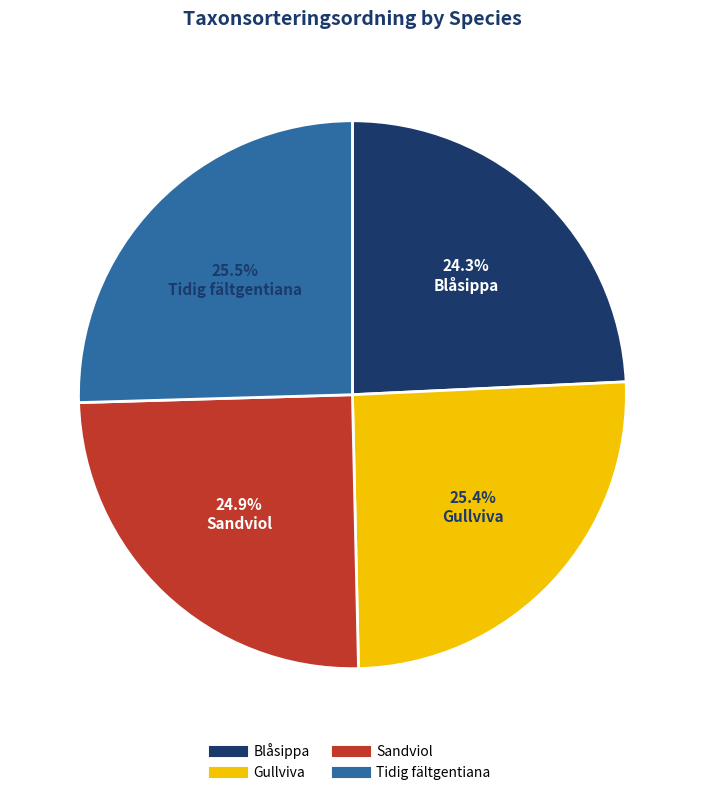

Does any single category account for the majority?

No